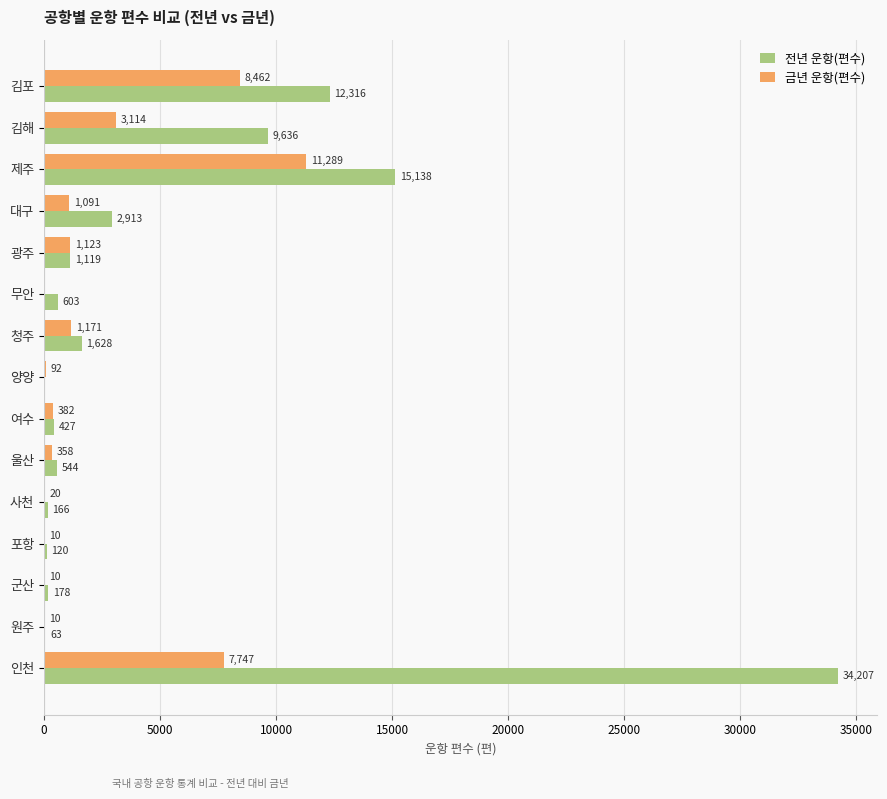

Which series has the largest total across all categories?

전년 운항(편수)